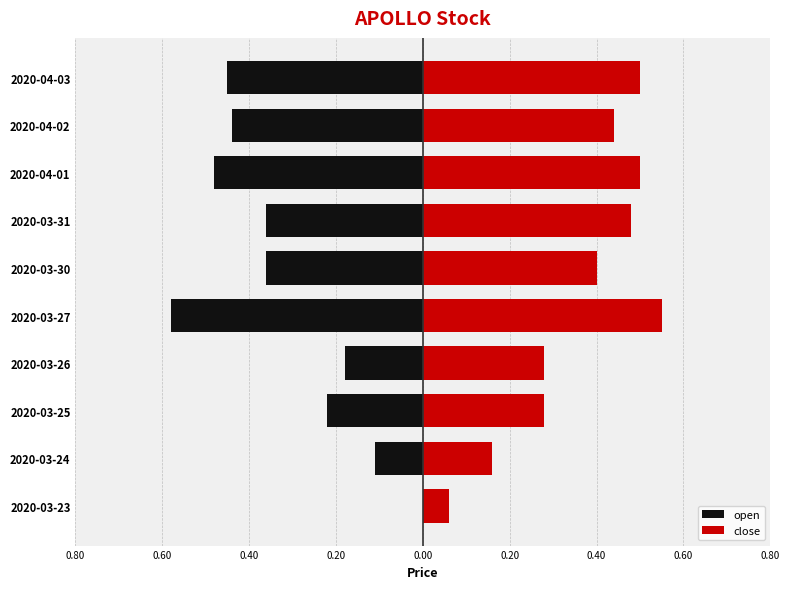

Does the chart contain stacked bars?

No